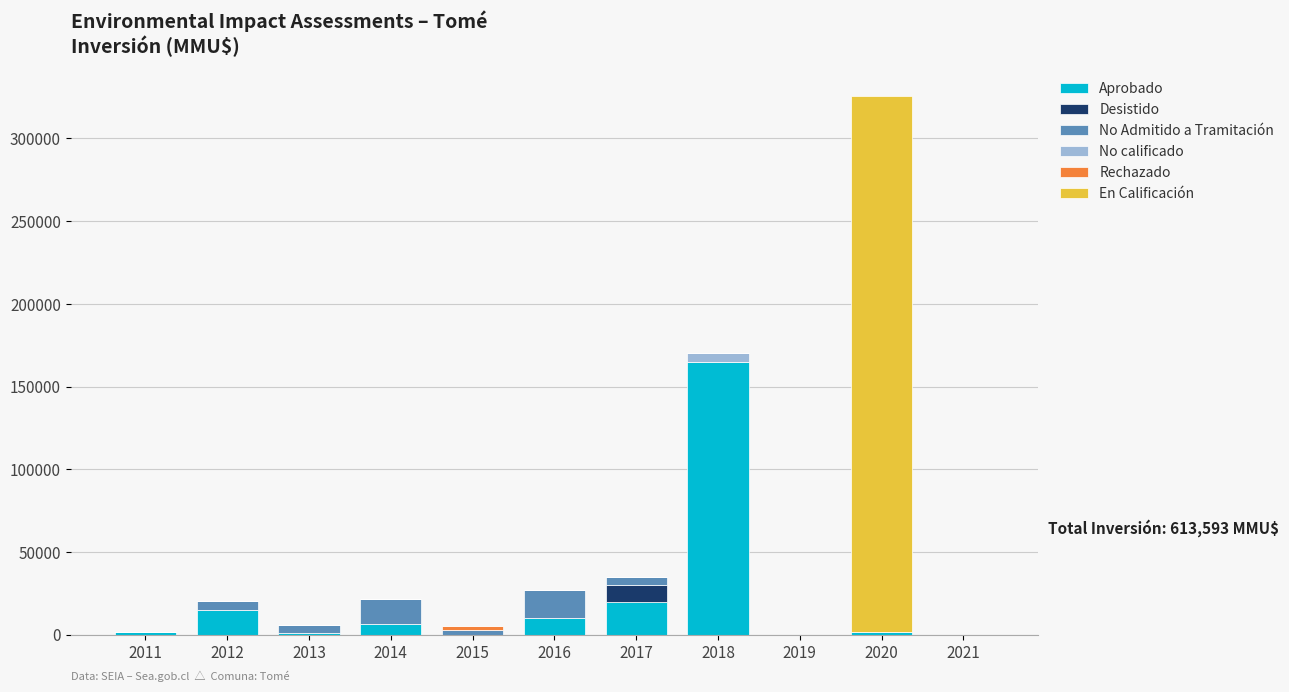

At which category is the sum across all series the highest?

2020